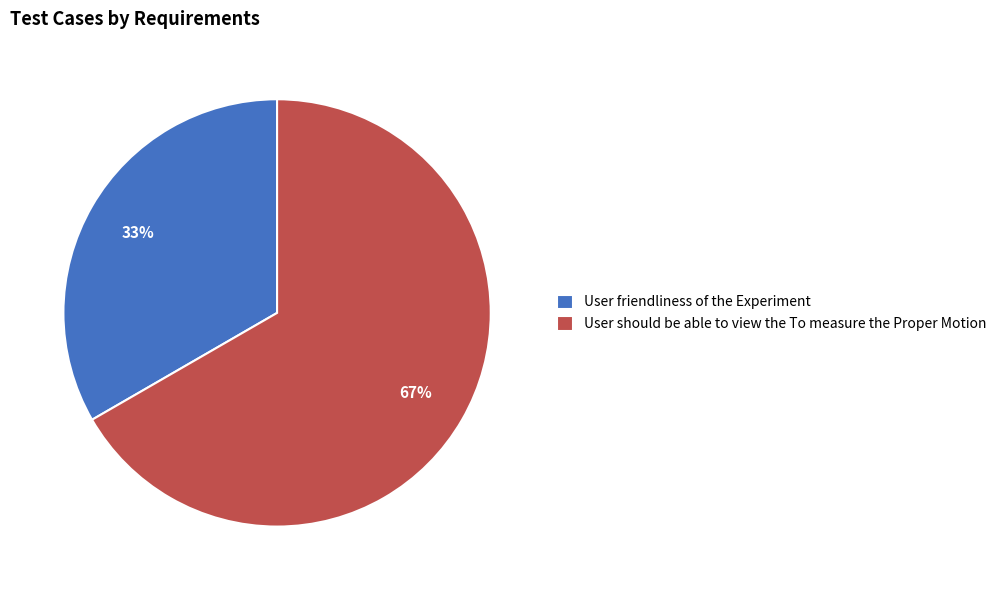

Combined, do User friendliness of the Experiment and User should be able to view the To measure the Proper Motion account for over 50%?

Yes